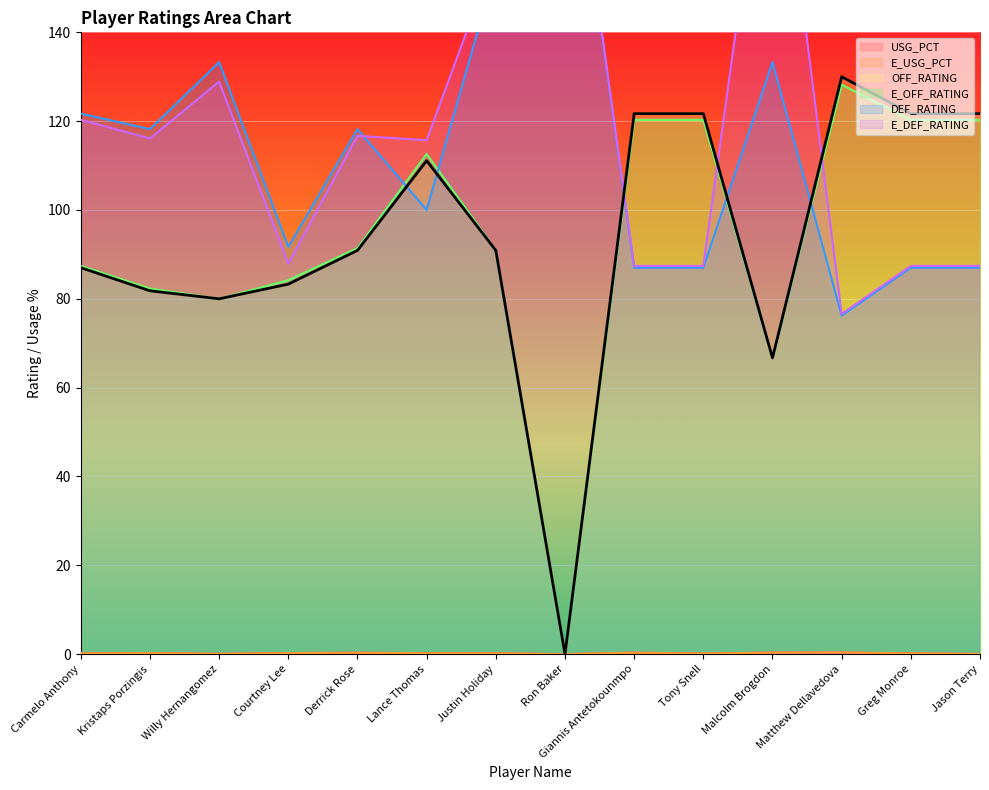

In USG_PCT, how many points are lower than both neighbors (excluding endpoints)?

3